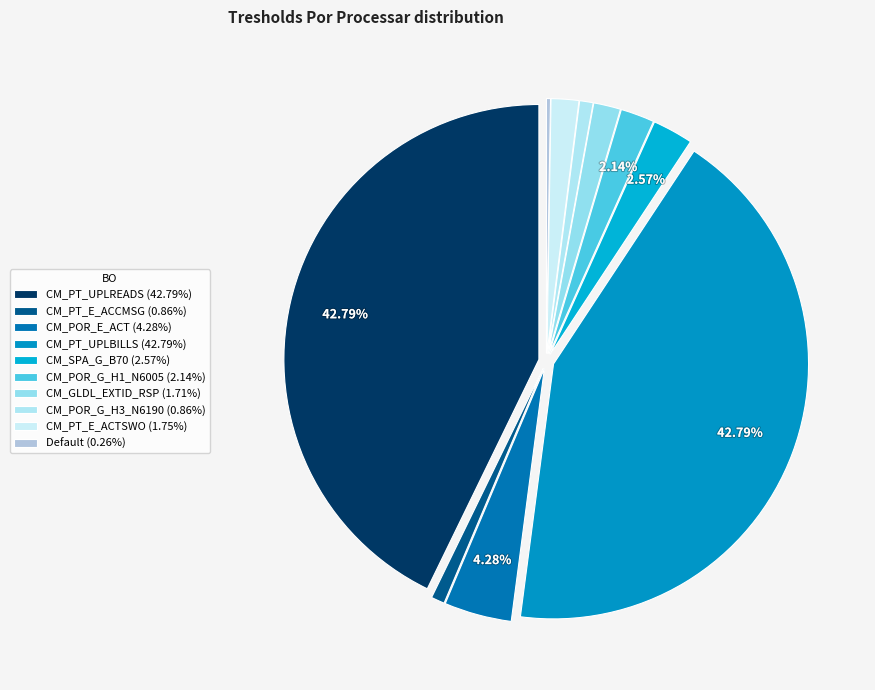

How many slices are in this pie chart?

10